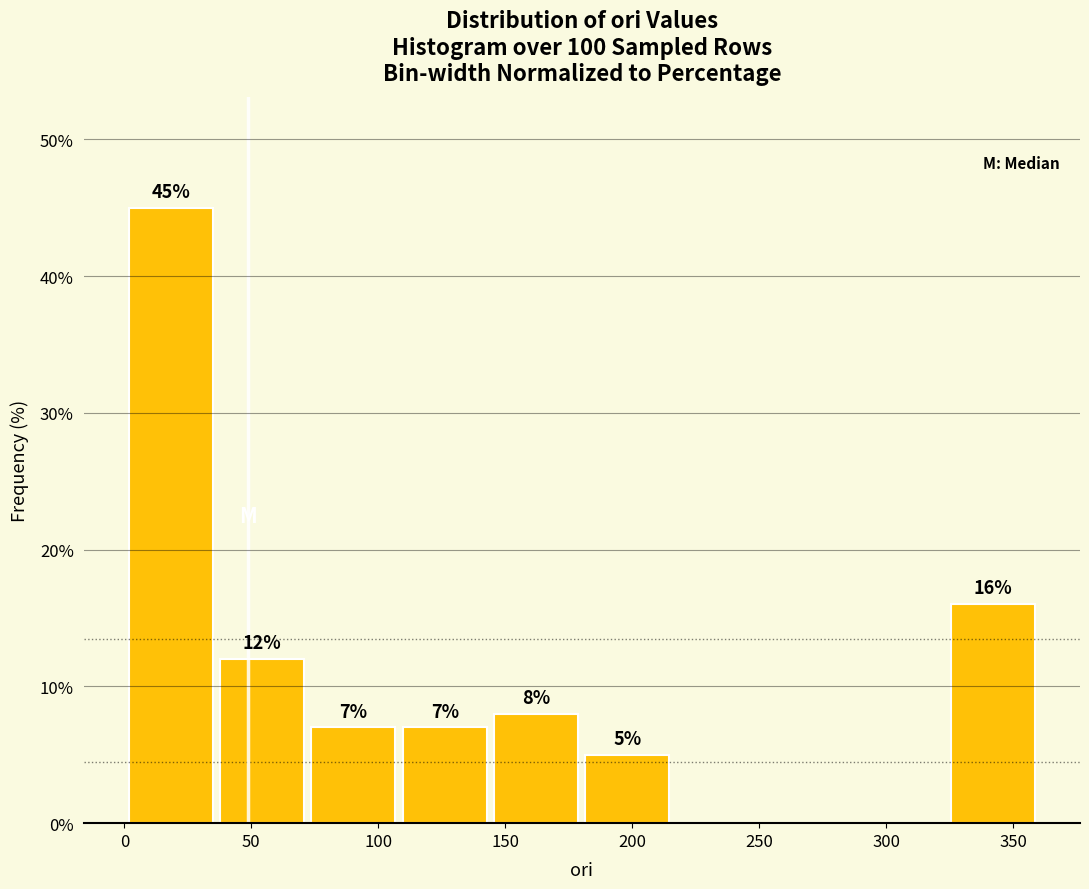

Over which range of the x-axis is the bar tallest?

0 to 35